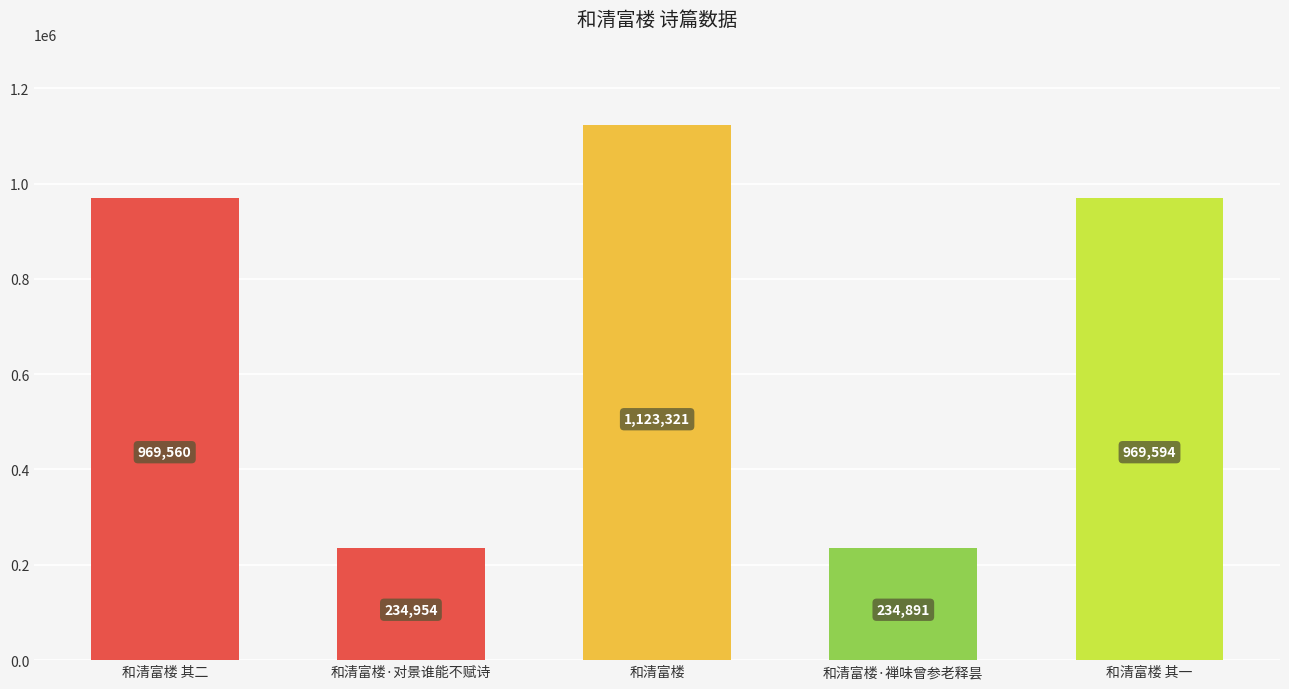

What is the difference between the maximum and minimum values?

888430